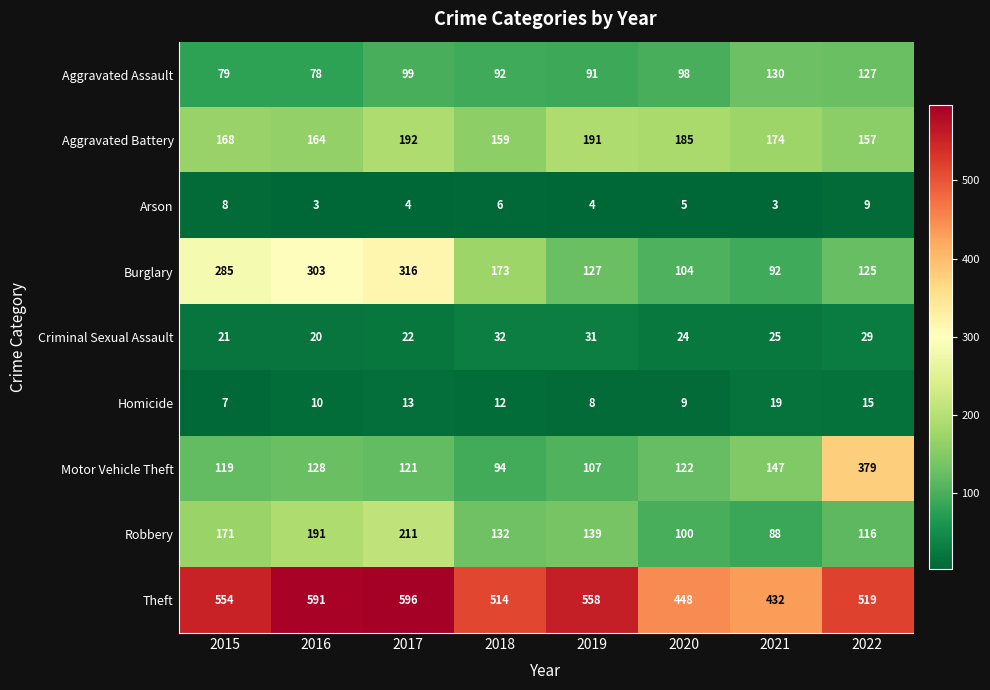

Which label corresponds to the largest value in the chart?

2017